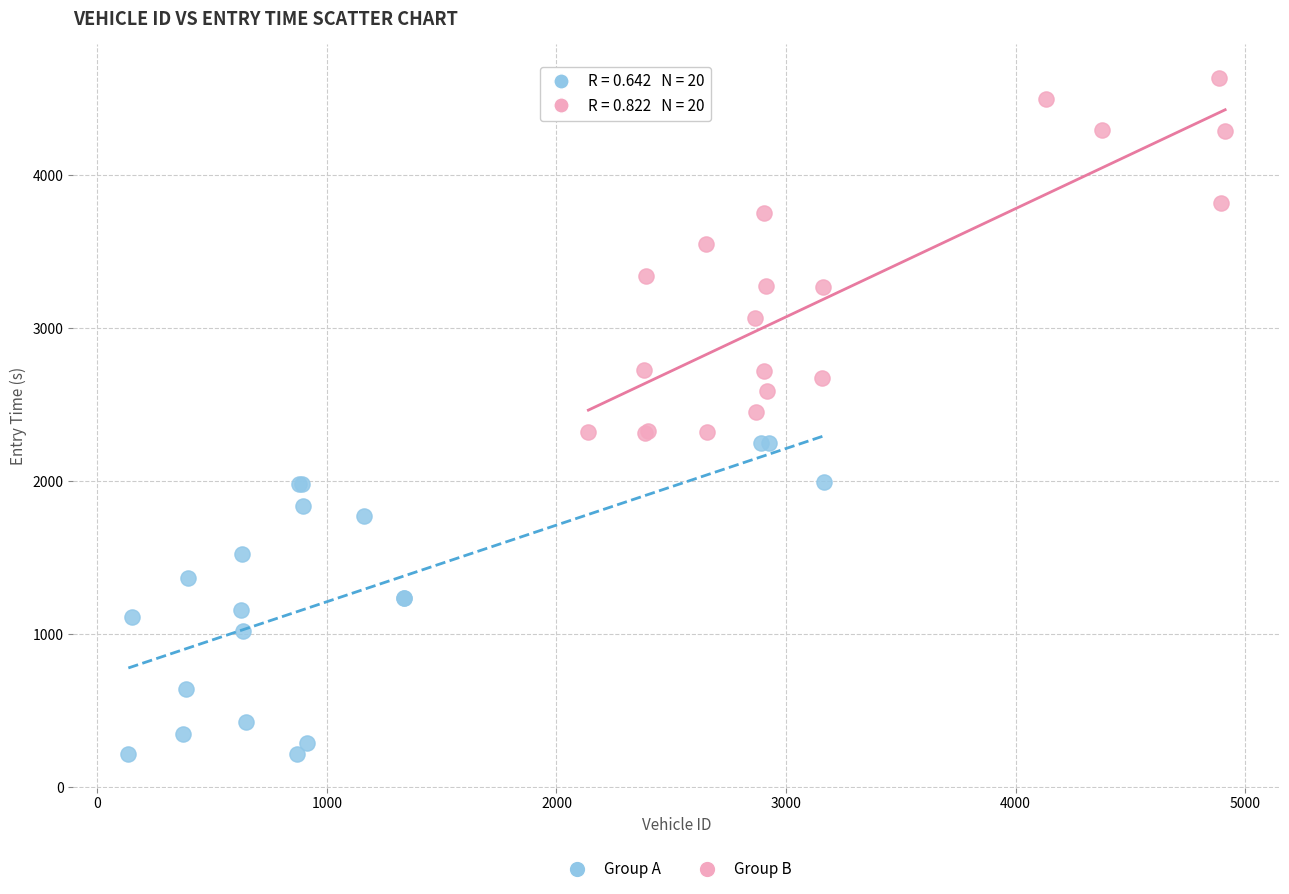

What are all the series names shown in the legend?

Group A, Group B